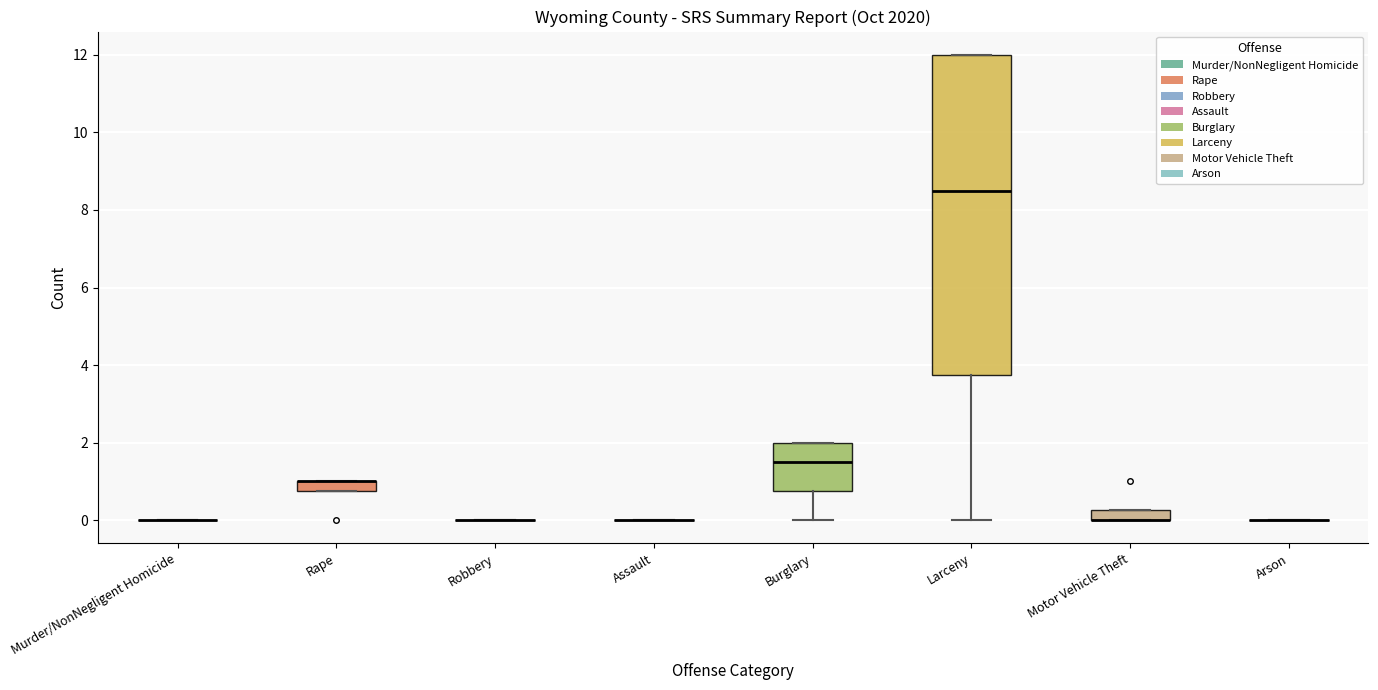

Comparing the boxes themselves (not the whiskers), which one is the tallest?

Larceny